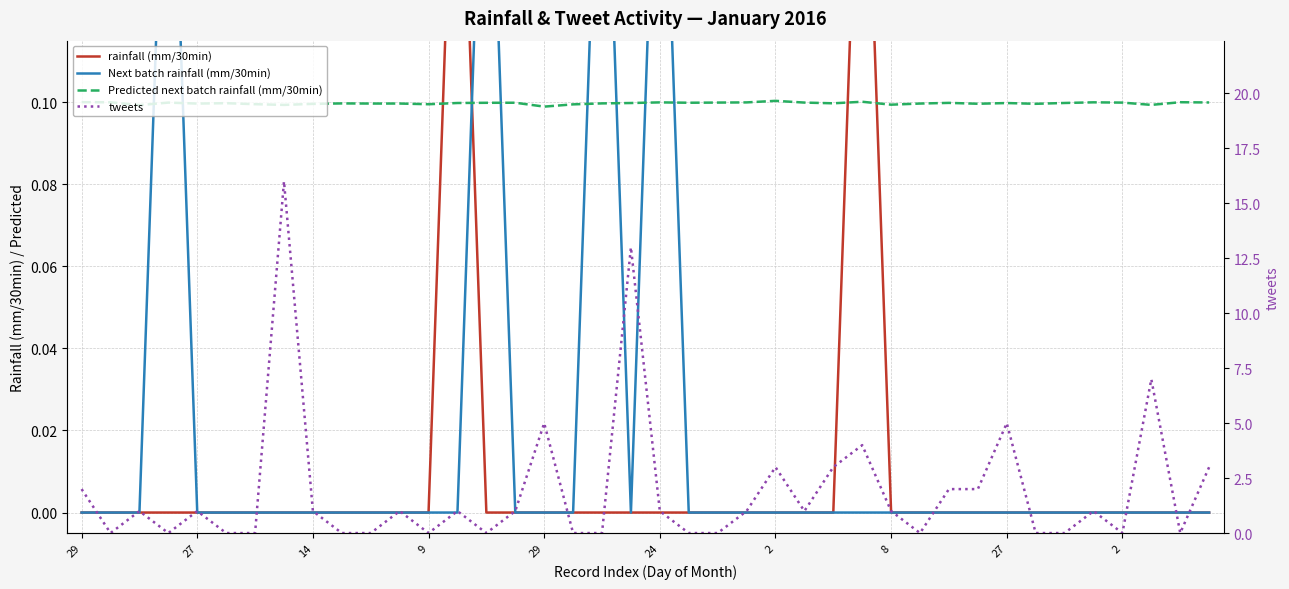

True or false: tweets and Next batch rainfall (mm/30min) intersect in this chart.

True